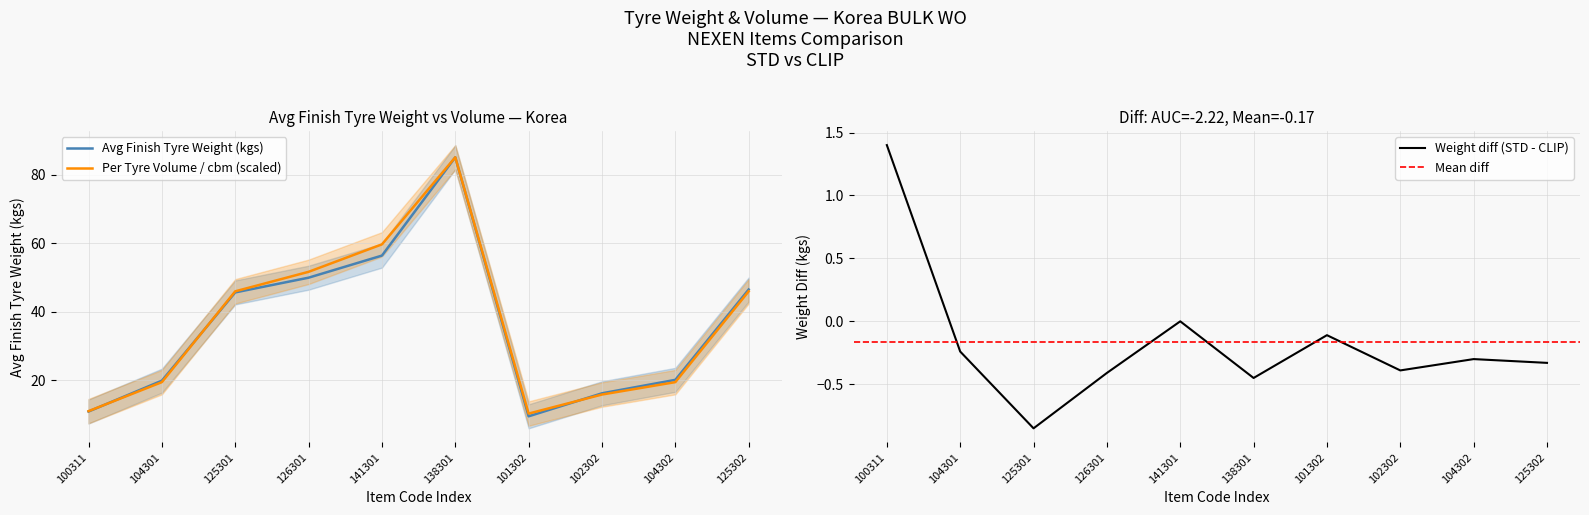

How many data points in Avg Finish Tyre Weight (kgs) are less than 45?

5